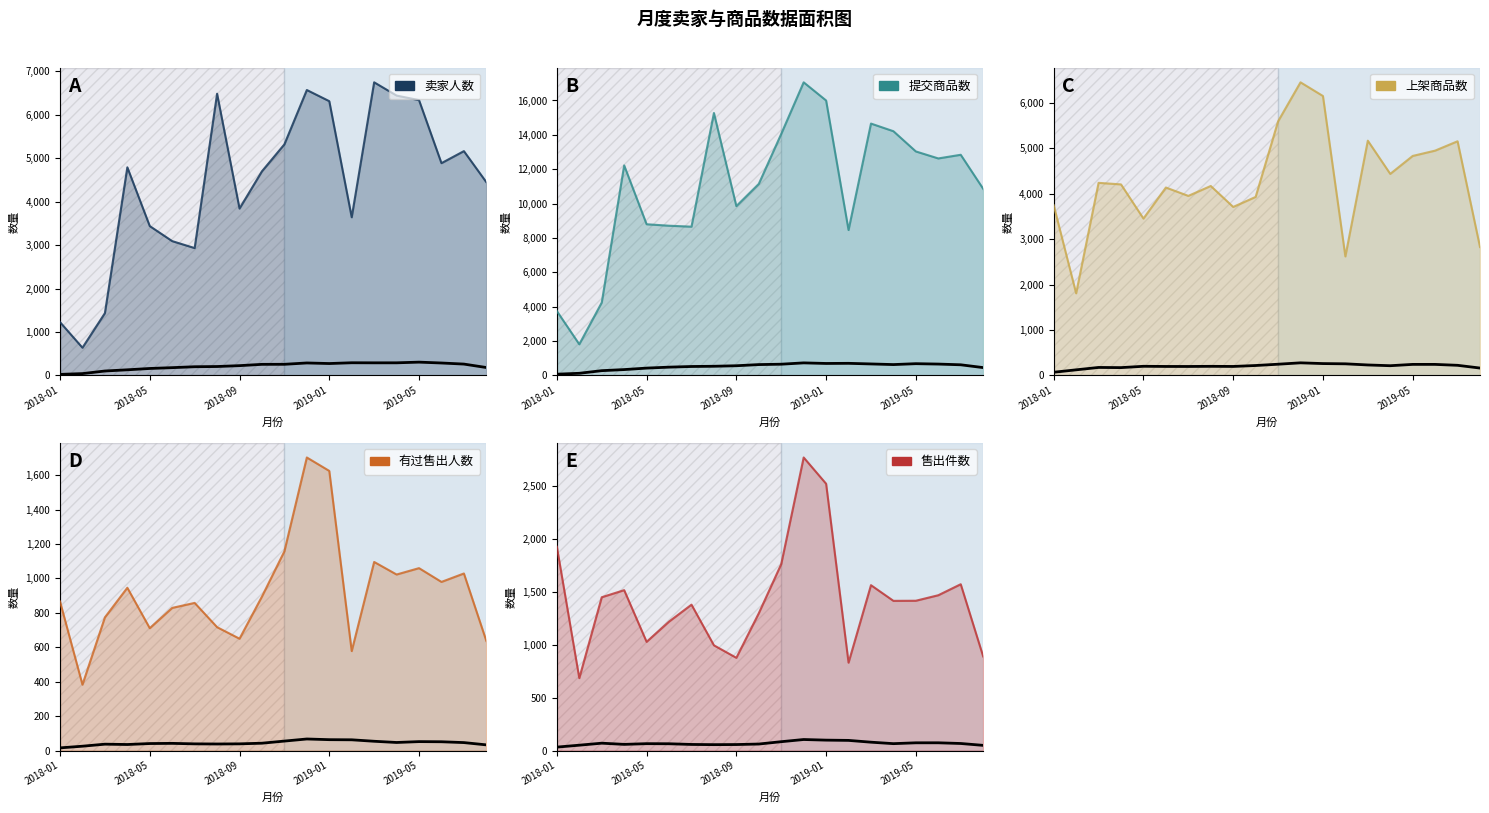

In 售出件数, how many points are higher than both neighbors (excluding endpoints)?

5